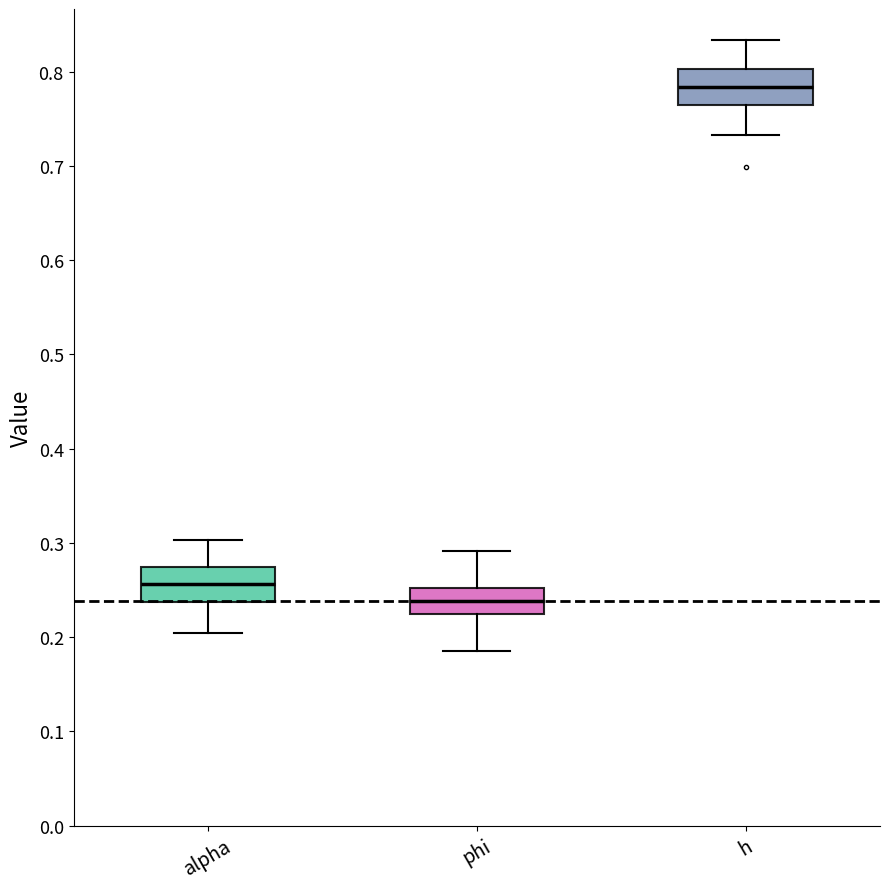

Where does the median line of the box for h sit on the y-axis? The values are not printed on the chart, so give them approximately, as read against the axis.

0.78